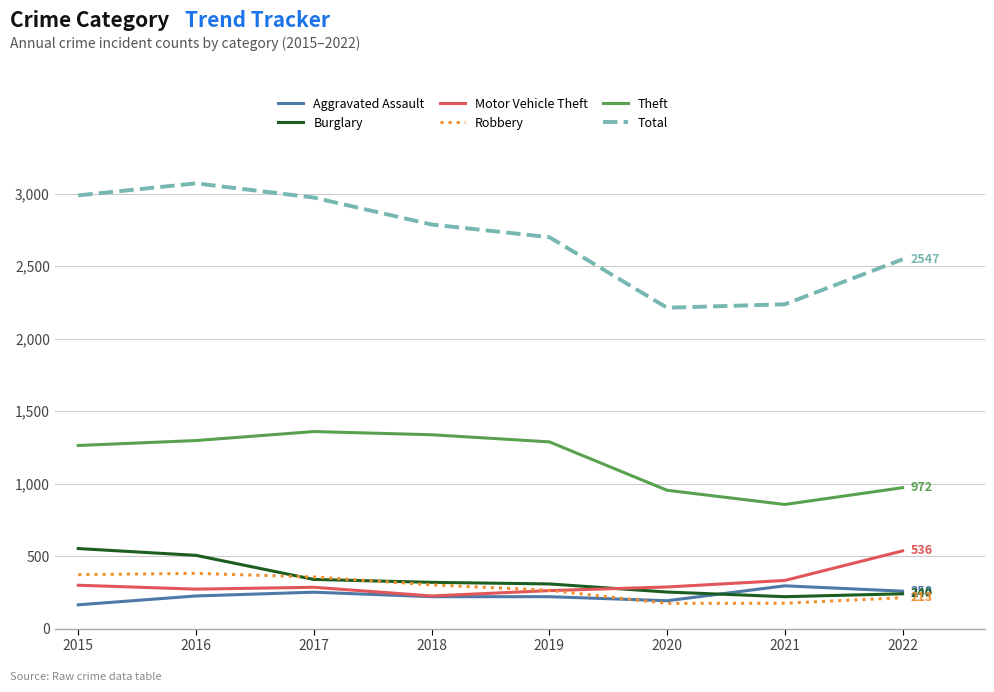

Is the value of Theft at 2016 greater than the value of Total at 2021?

No